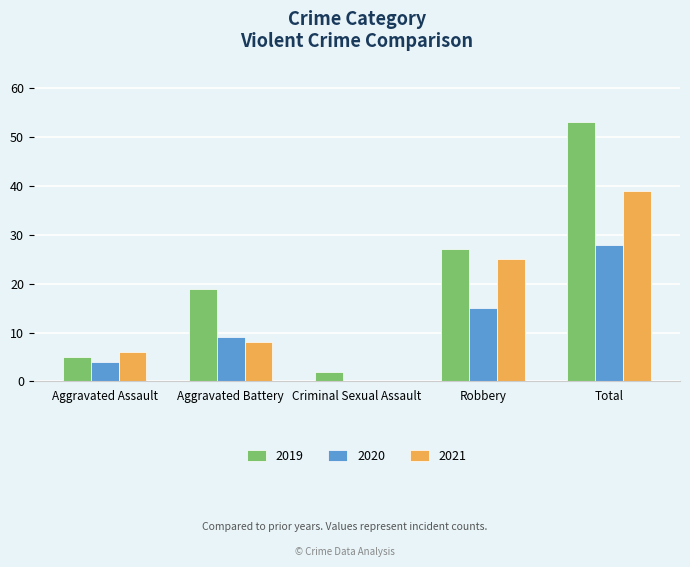

Count the number of categories in the chart.

5